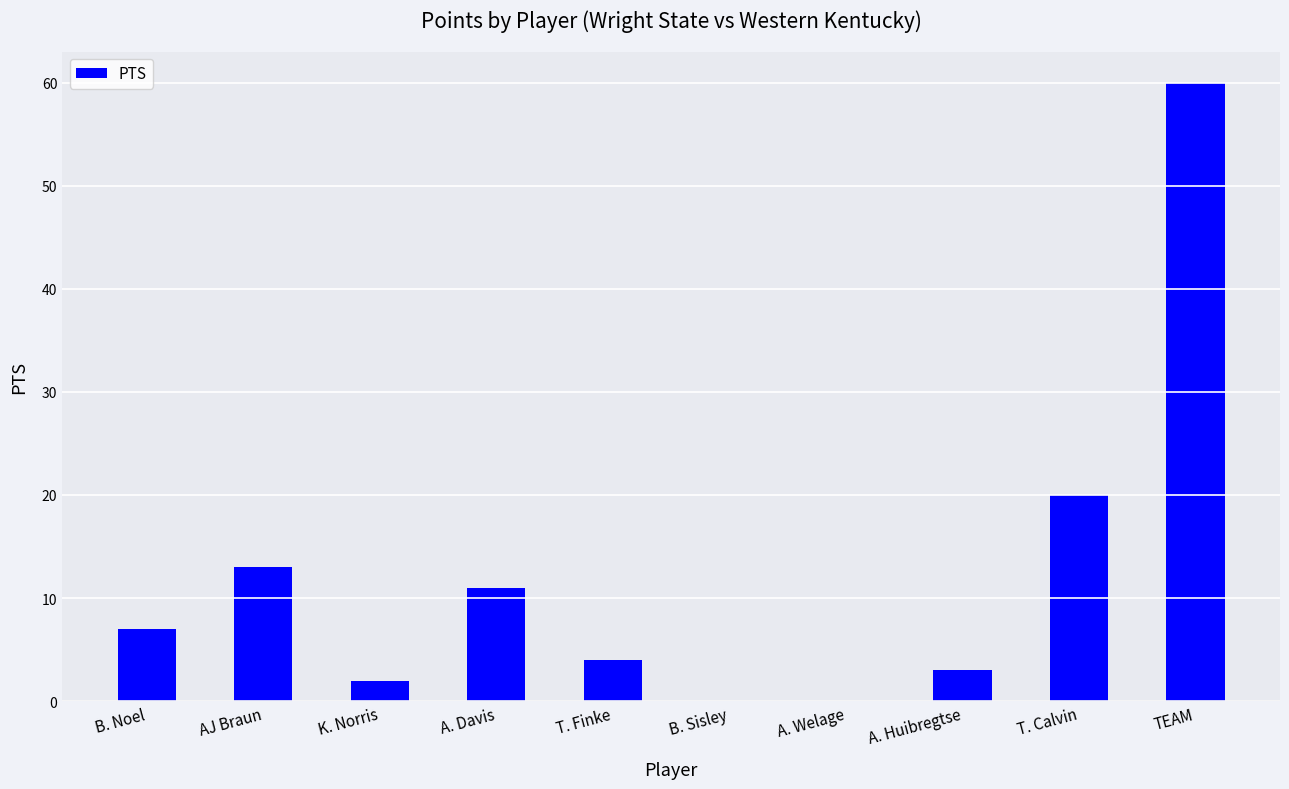

How many distinct data groups are displayed?

1